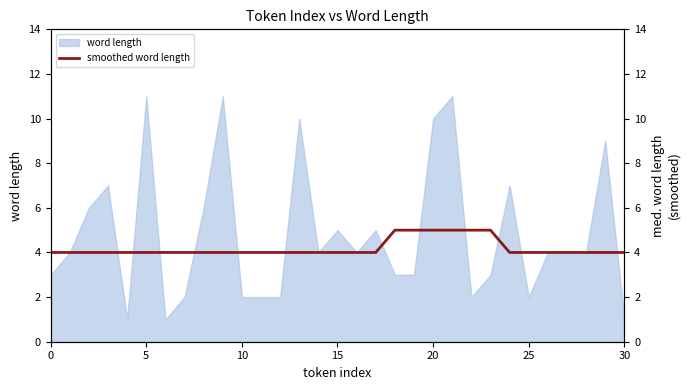

How many lines are shown in the chart?

1